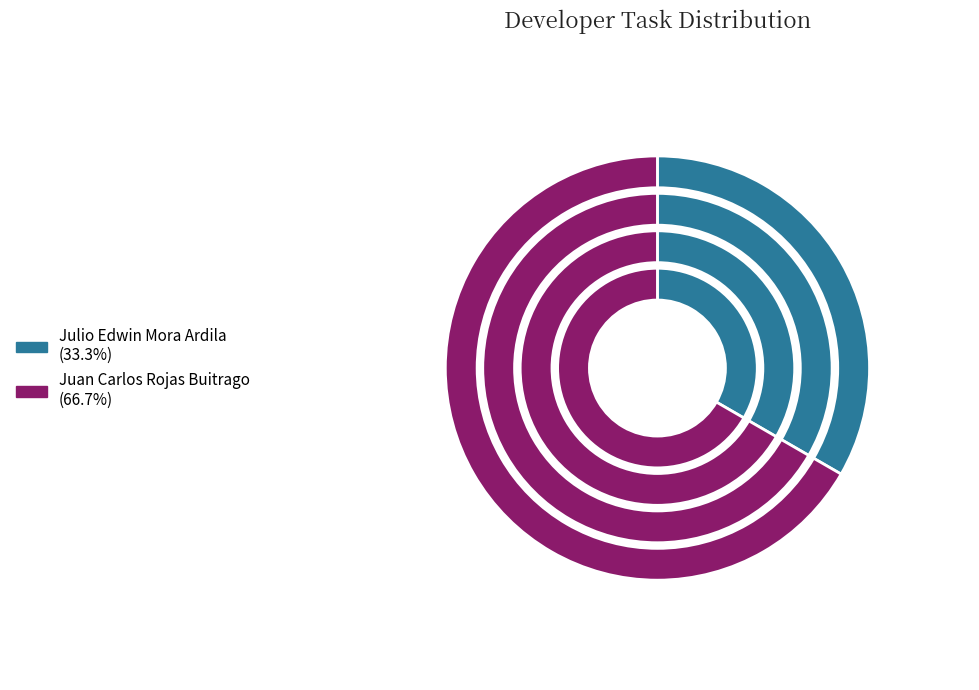

Which has a higher value, Juan Carlos Rojas Buitrago or Julio Edwin Mora Ardila?

Juan Carlos Rojas Buitrago